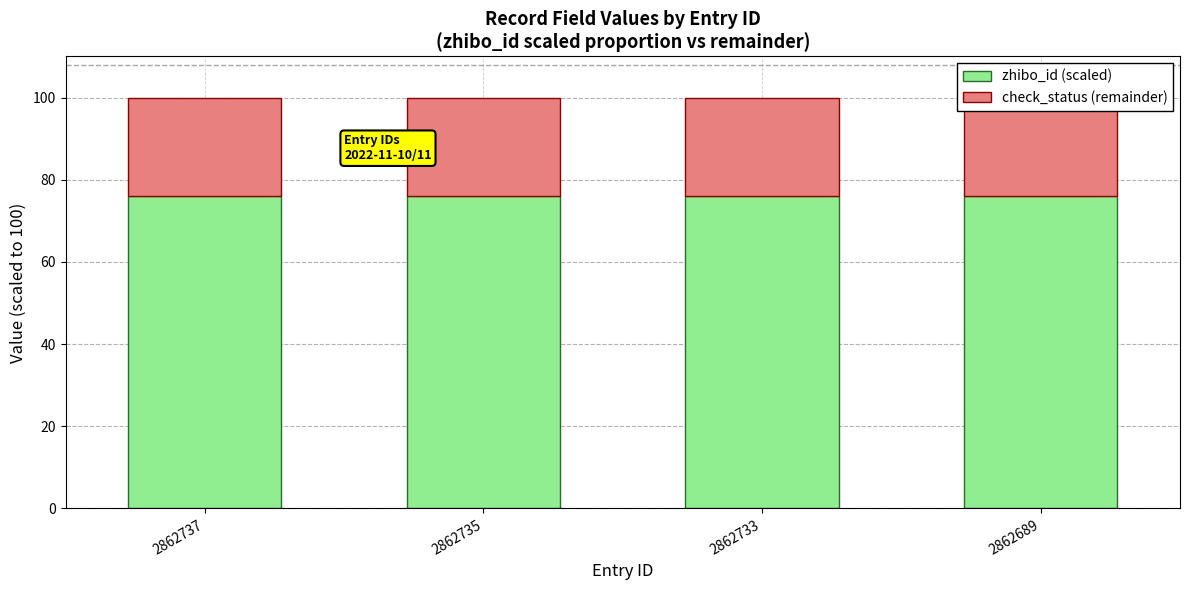

The value of zhibo_id (scaled) at 2862689 is 76. True or false?

True